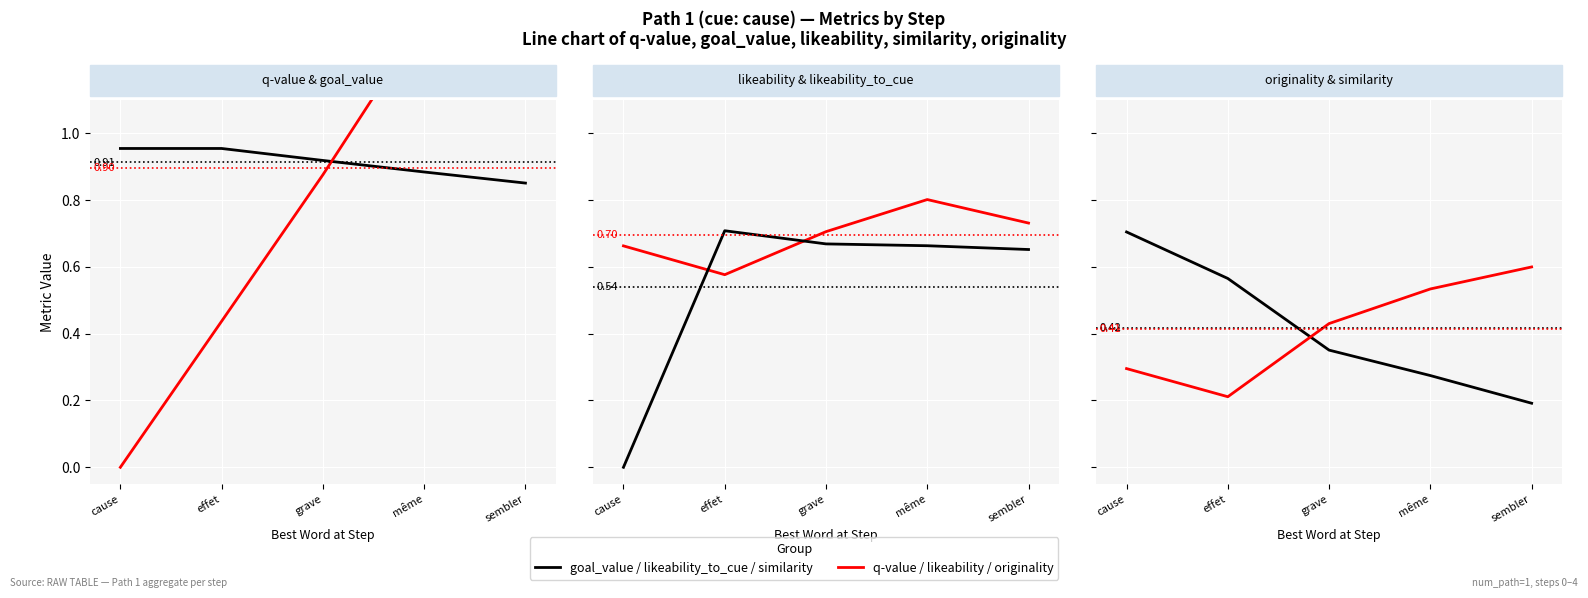

What is the total value across all series at cause?

2.6